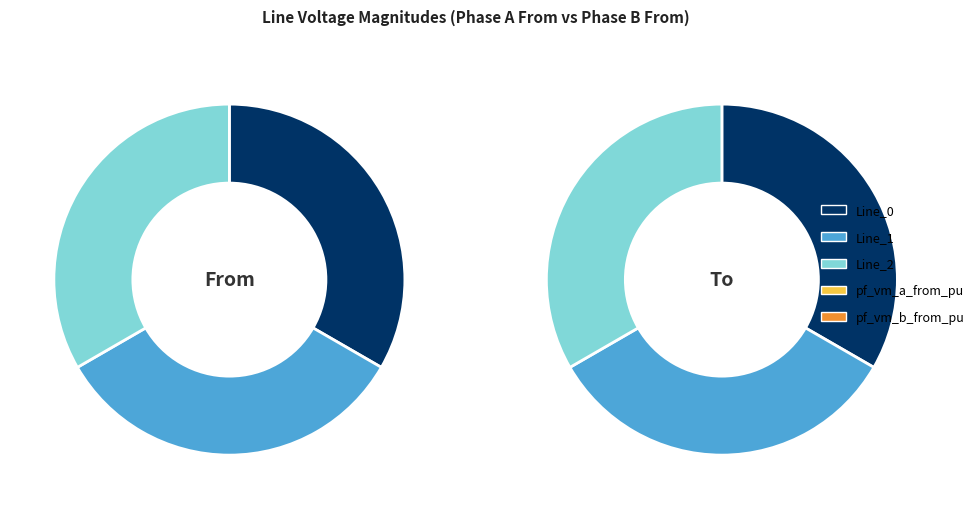

What is the total percentage of Line_2 and Line_0?

66.7%